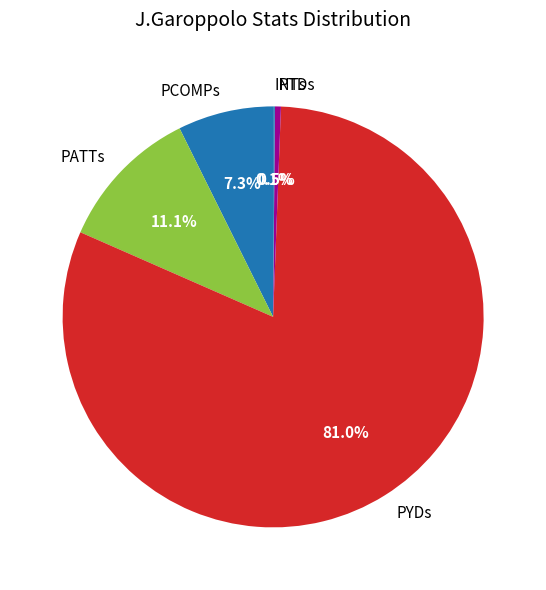

Is the sum of PYDs and PATTs greater than half?

Yes